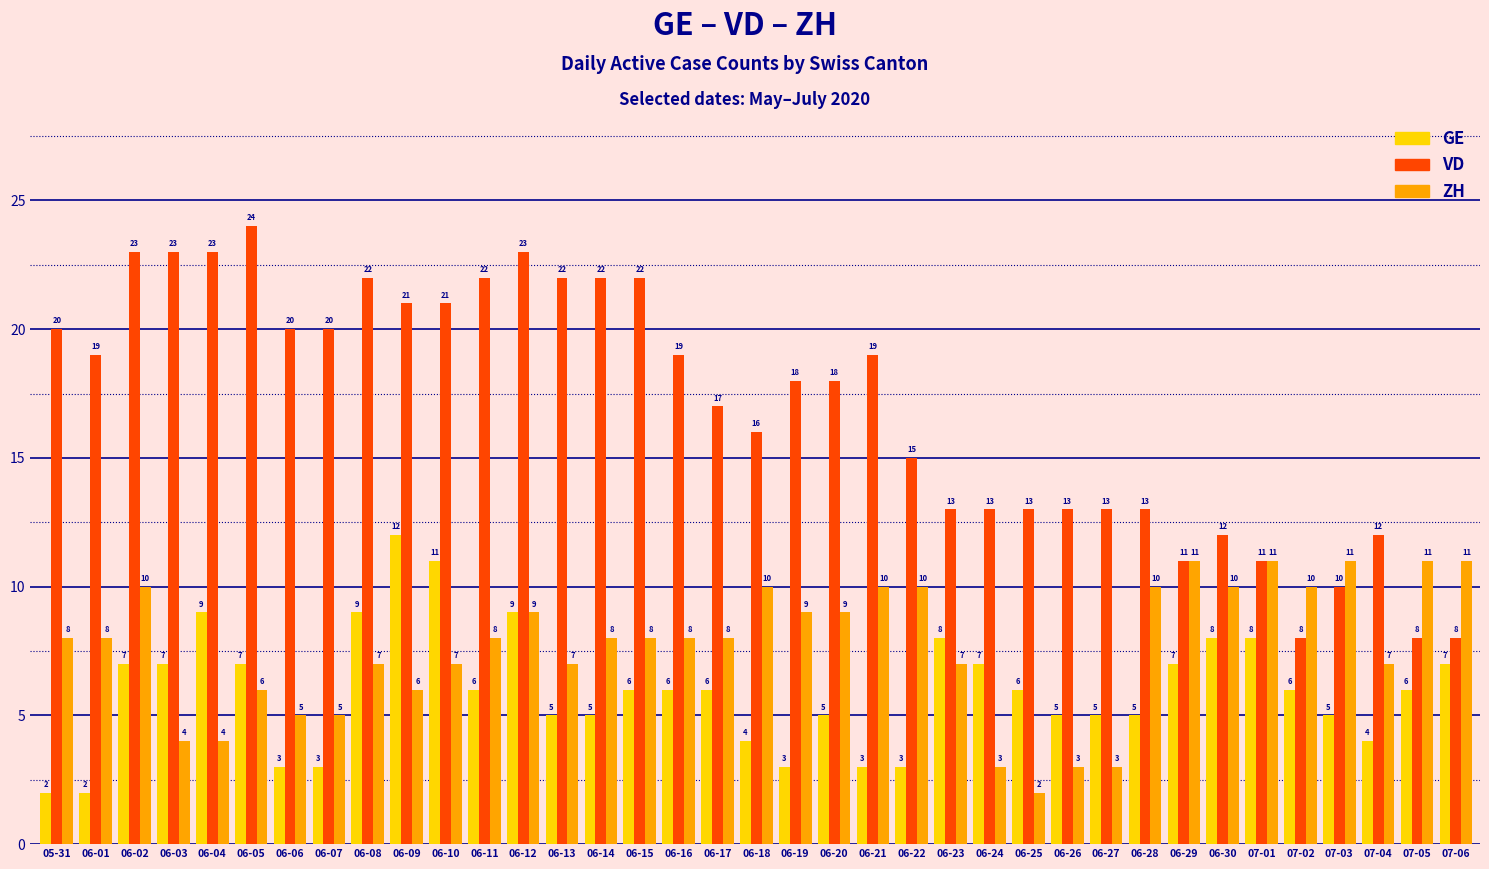

What is the approximate value of GE at 06-30?

8